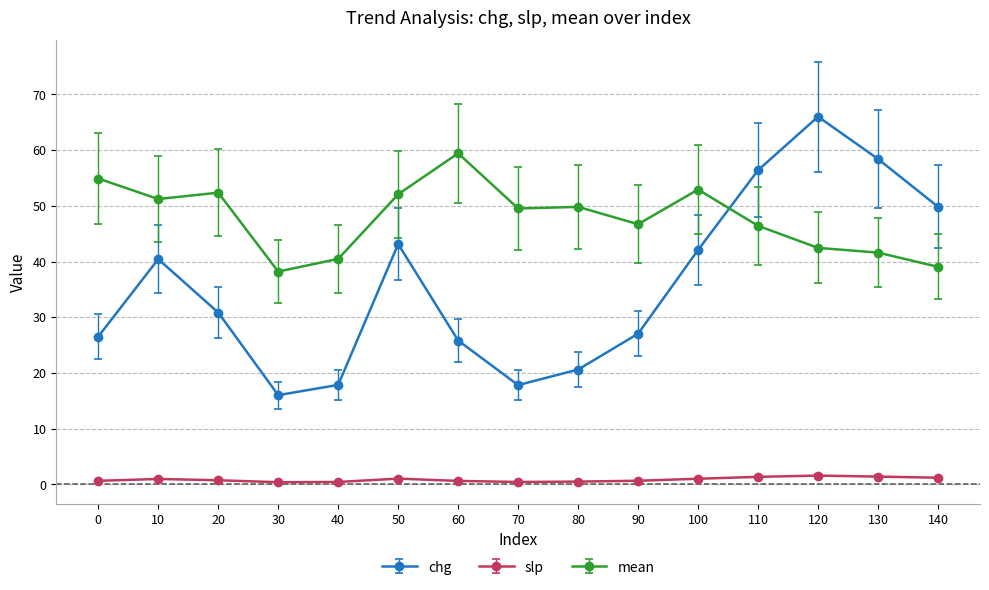

Which series has the largest total across all categories?

mean